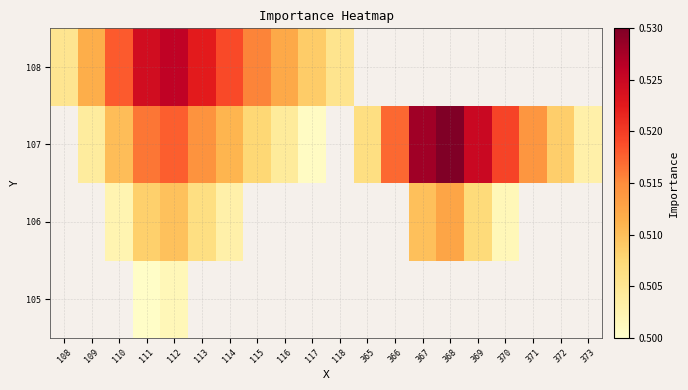

List the series in order of their overall mean, highest first.

105, 106, 107, 108